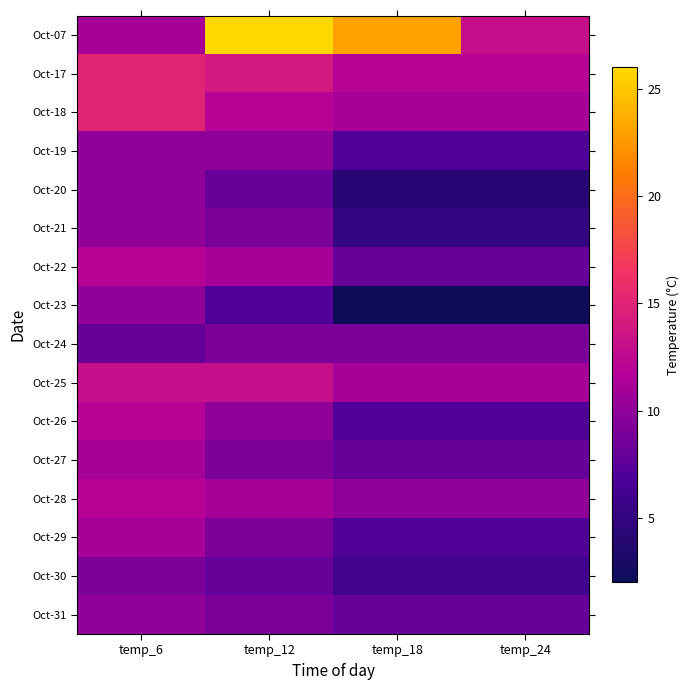

At which category is the sum across all series the highest?

temp_6